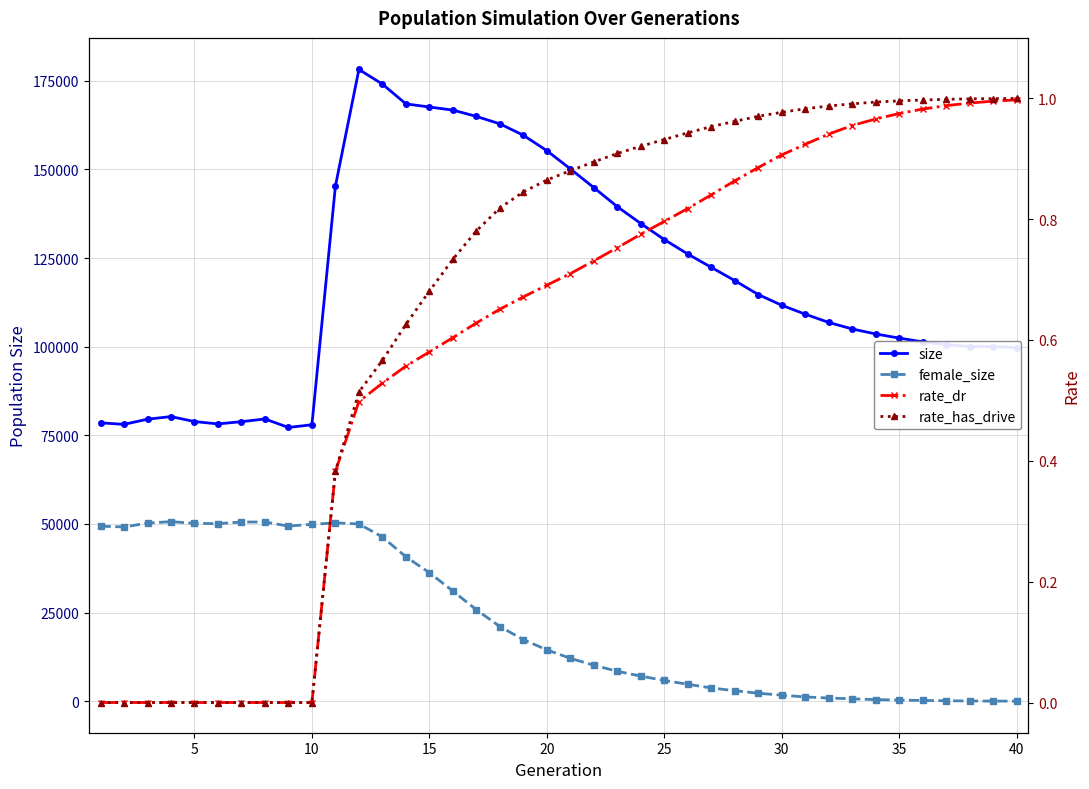

True or false: female_size and rate_has_drive cross at least once.

False